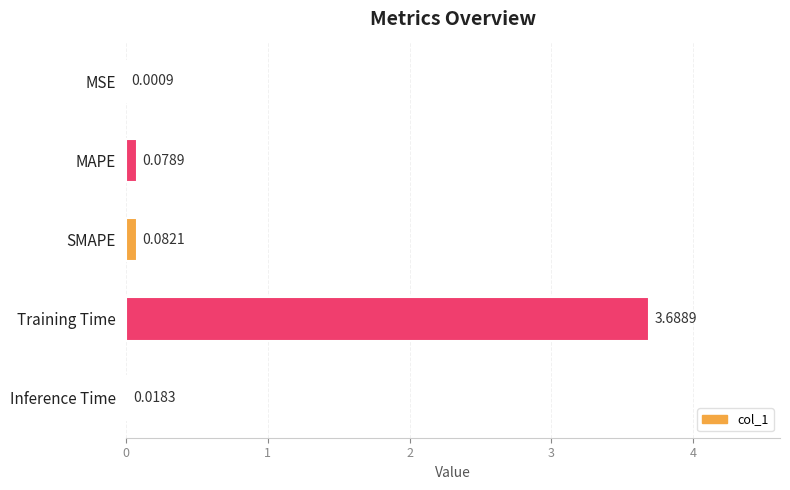

Does the chart contain stacked bars?

No